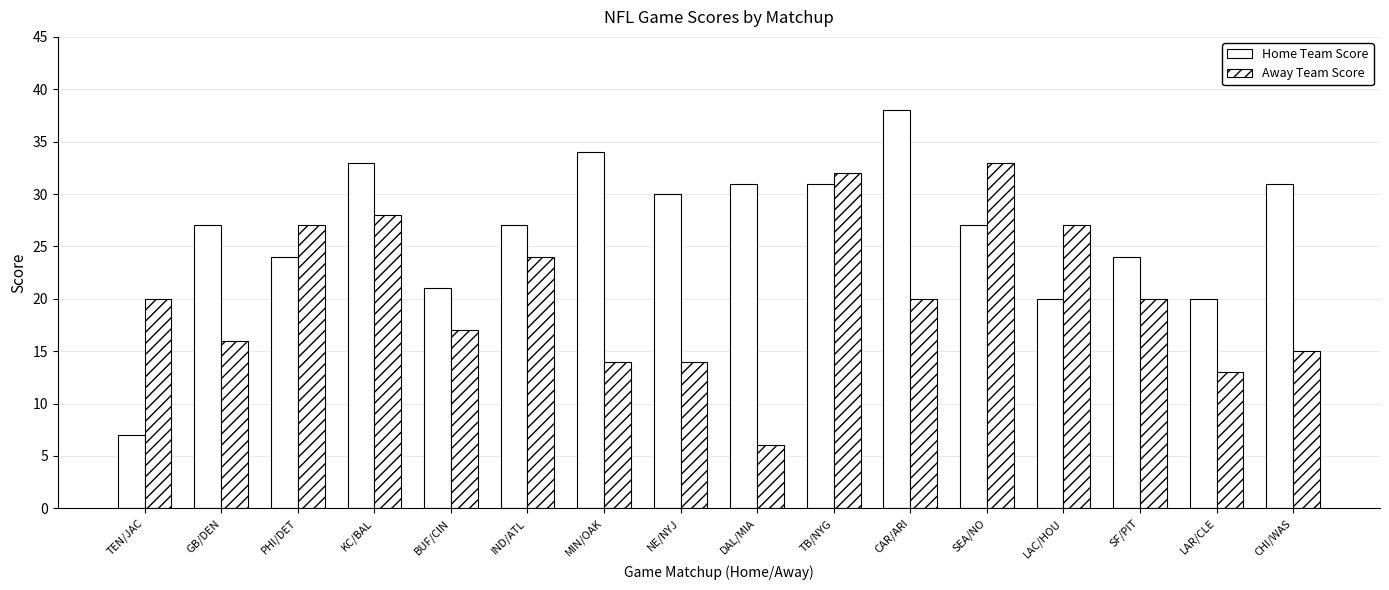

How many groups of bars are there?

16